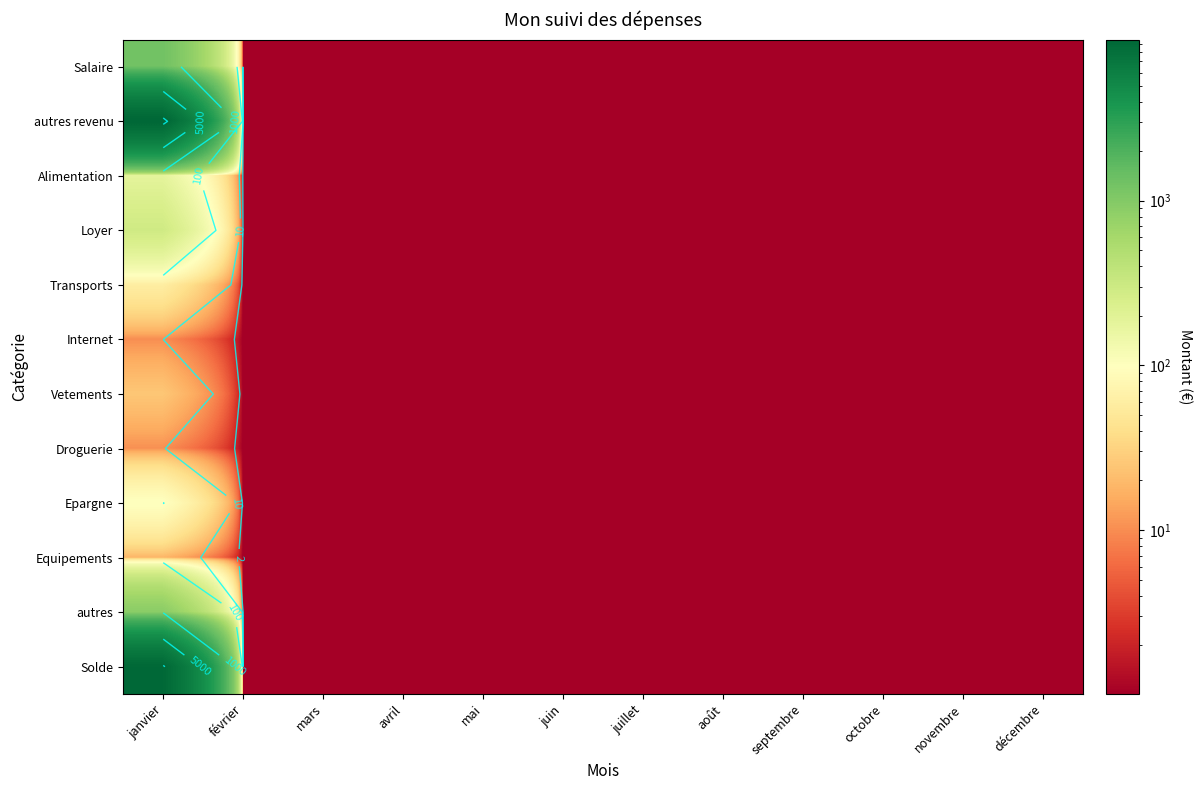

Which category has the highest value across all series?

janvier